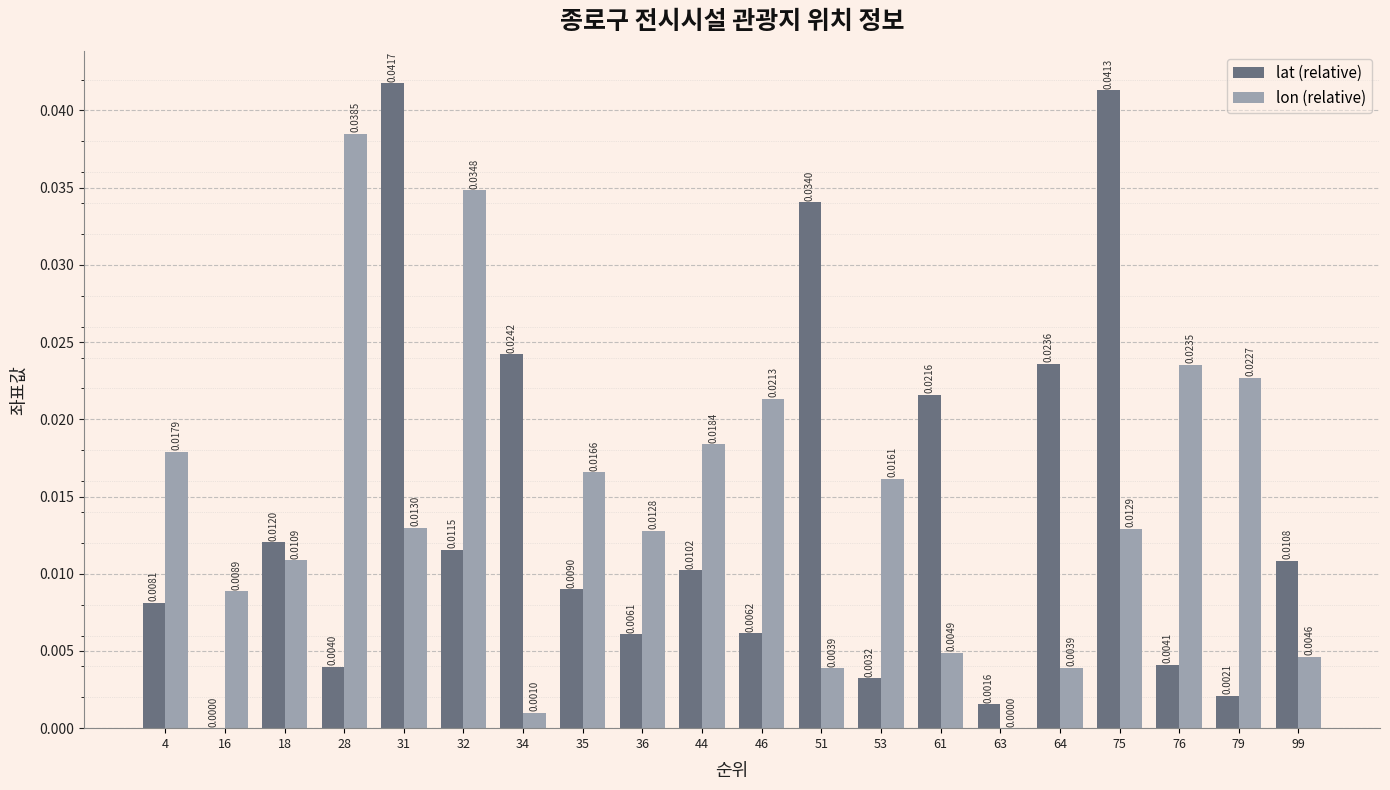

What is the sum of all lon (relative) values?

0.3